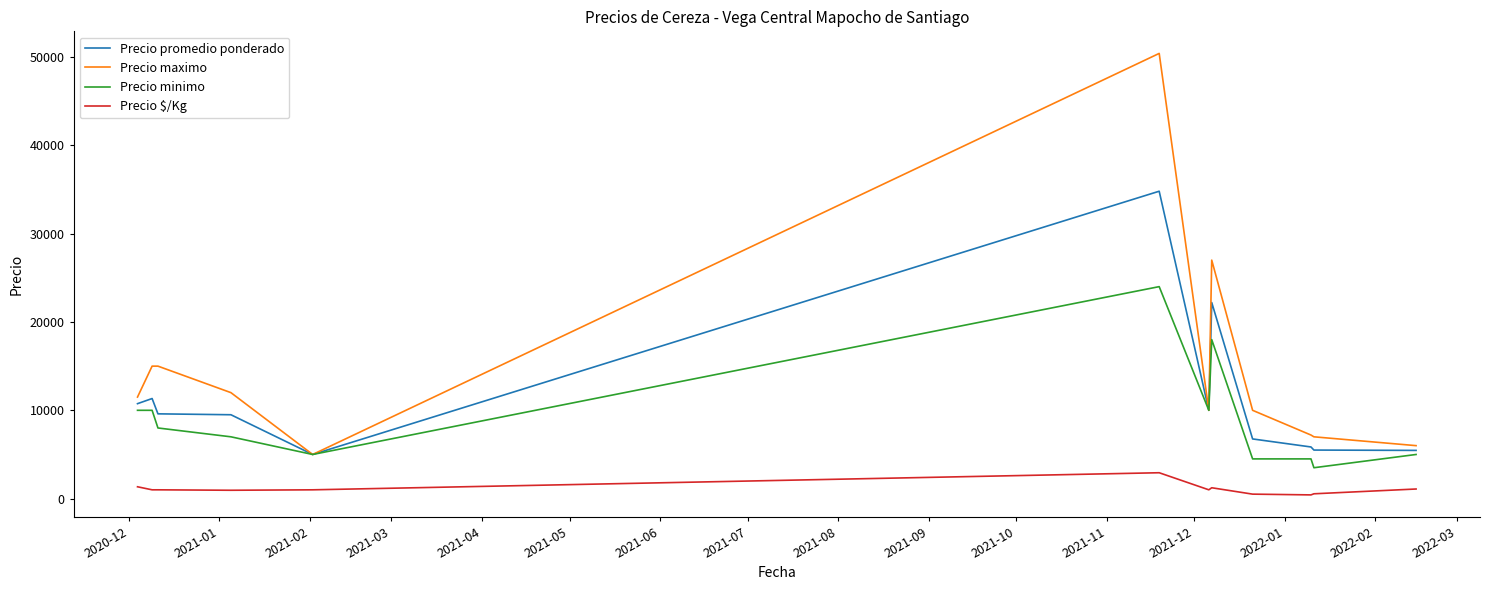

Which series has the largest total across all categories?

Precio maximo